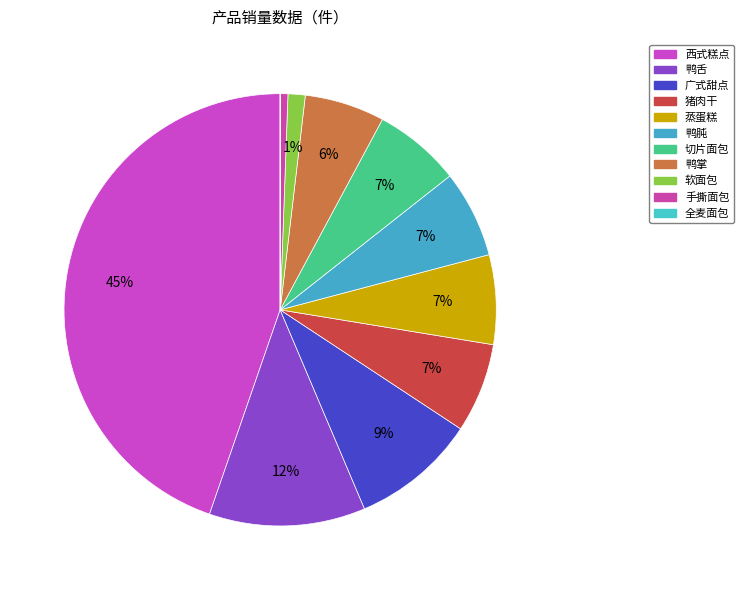

True or false: 手撕面包 accounts for 11% of the total.

False